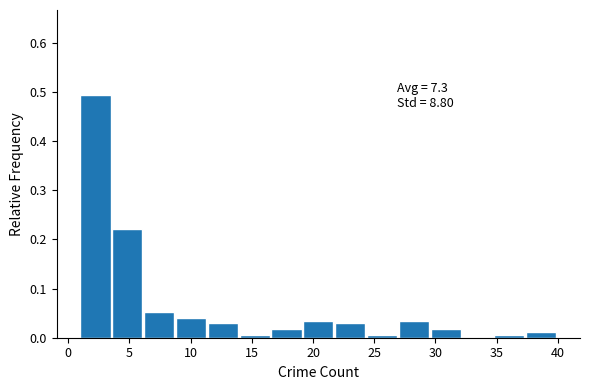

Which range on the x-axis has the tallest bar?

1.0 to 3.6